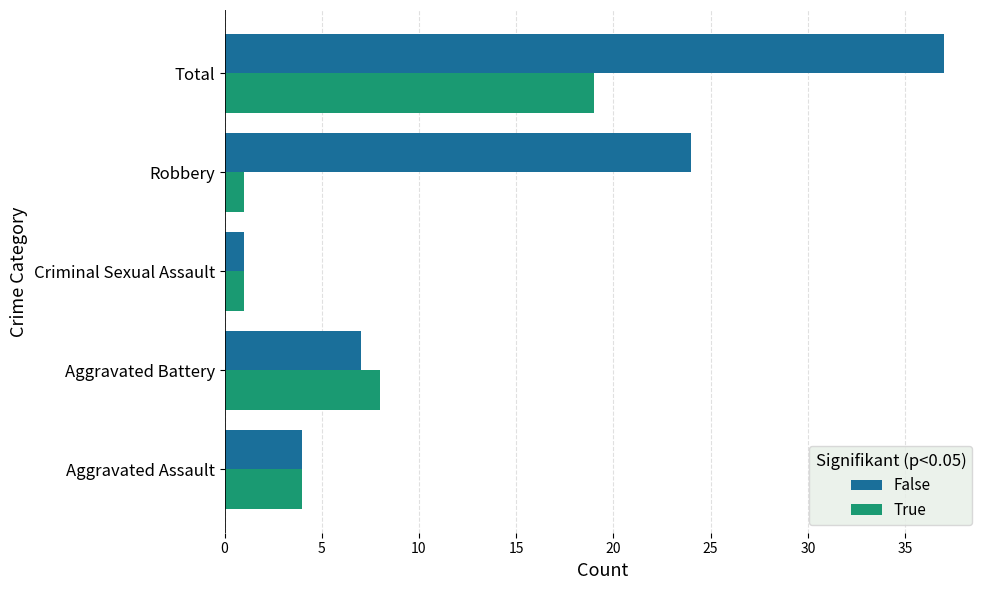

What is the greatest value displayed?

37